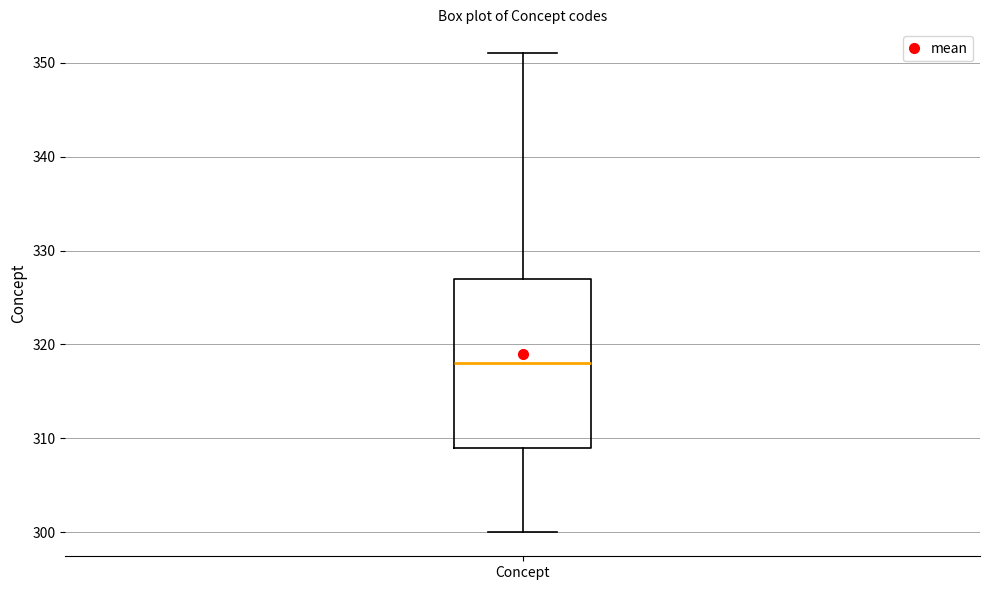

Read this box plot against the y-axis: the position of the median line, the range covered by the box, and the ends of both whiskers. The values are not printed on the chart, so give them approximately, as read against the axis.

median 318, box 309 to 327, whiskers 300 to 351